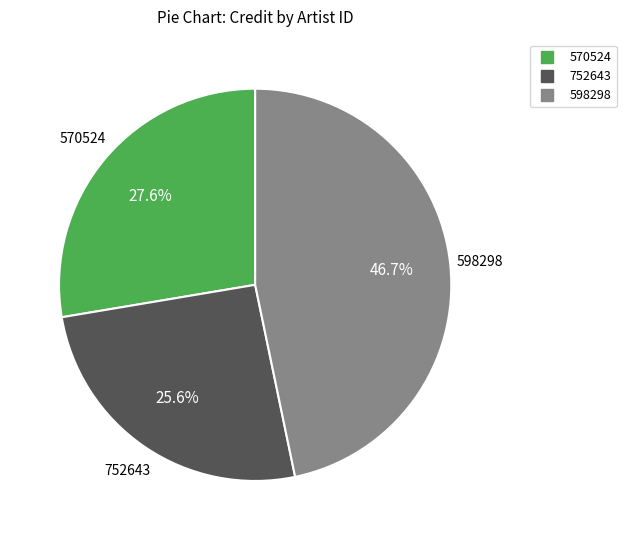

What percentage do 598298 and 570524 together represent?

74.4%